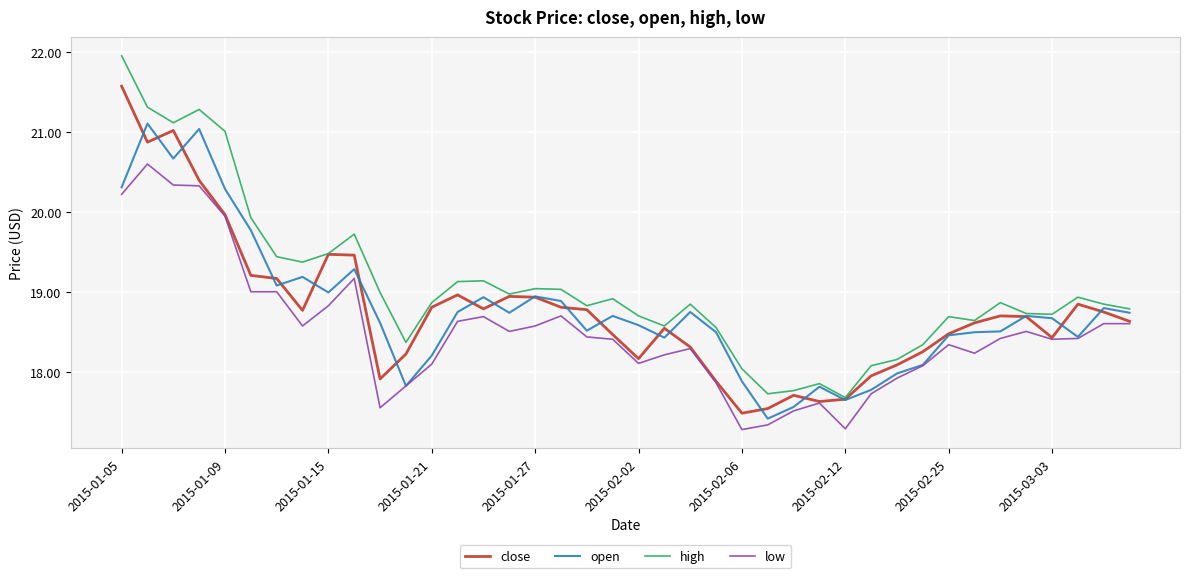

List the series in order of their peak value, highest first.

high, close, open, low